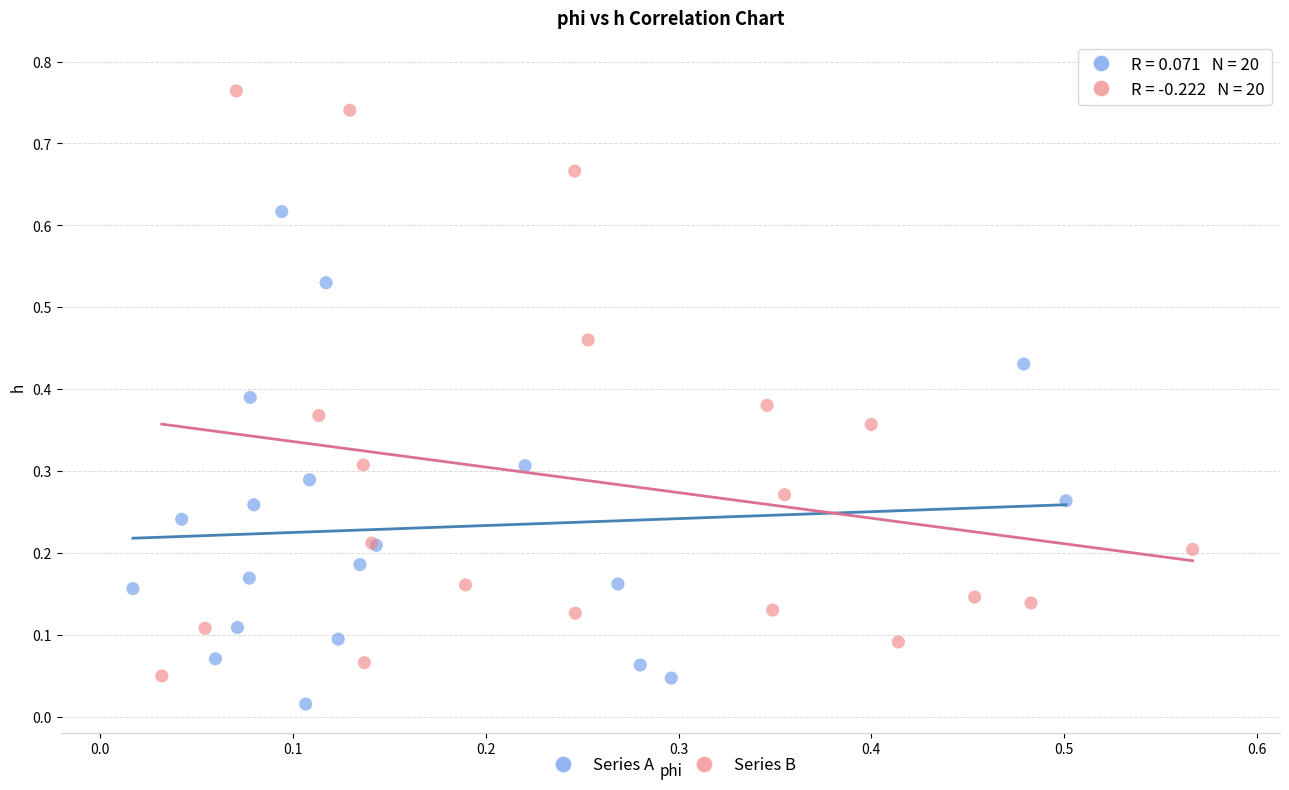

What are all the series names shown in the legend?

Series A, Series B